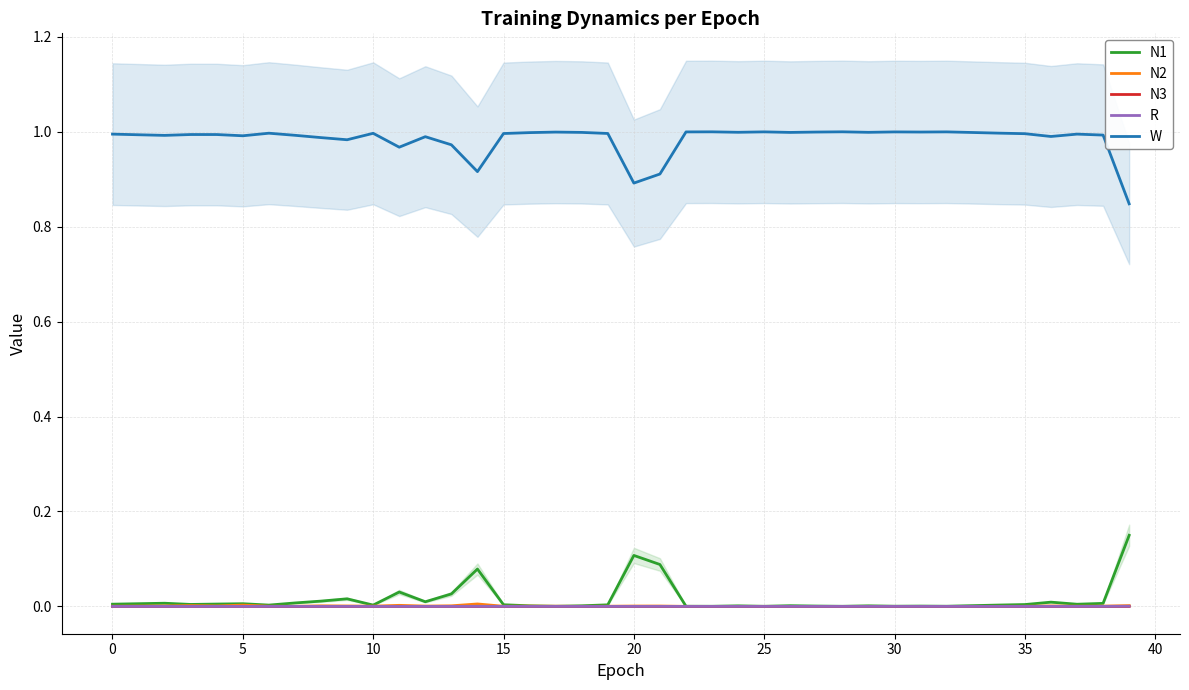

The value of W at 22 is 1.0. True or false?

True